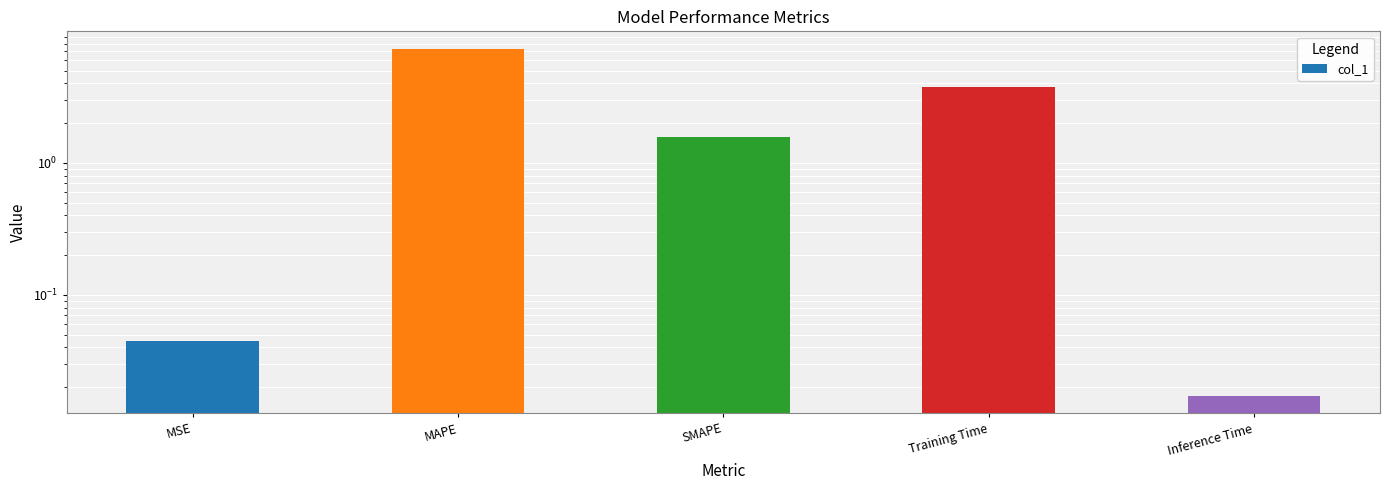

Between MAPE and Training Time, which is larger?

MAPE